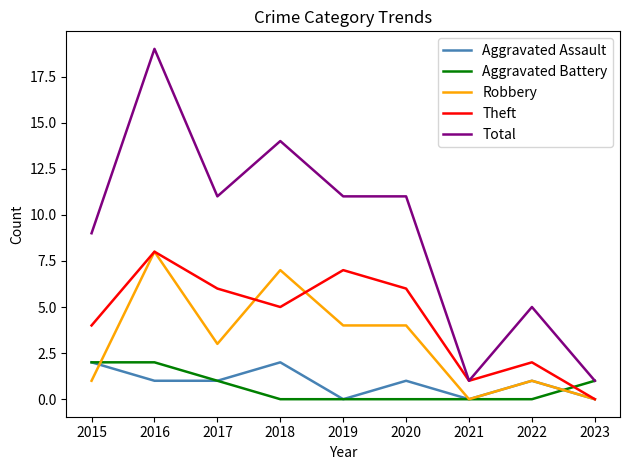

What is the average value of the Aggravated Battery series?

1